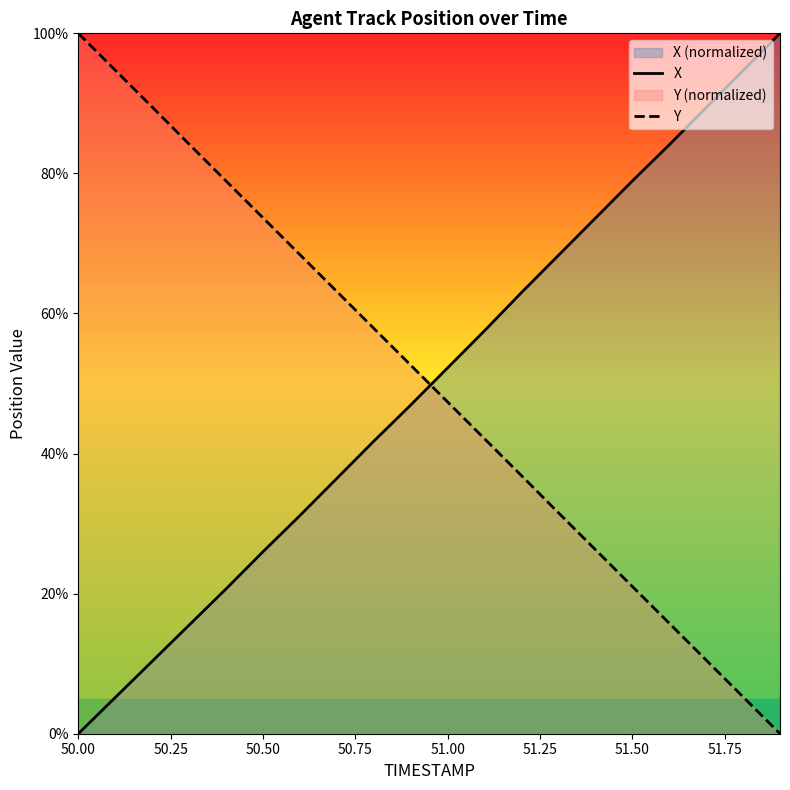

True or false: X and Y intersect in this chart.

True